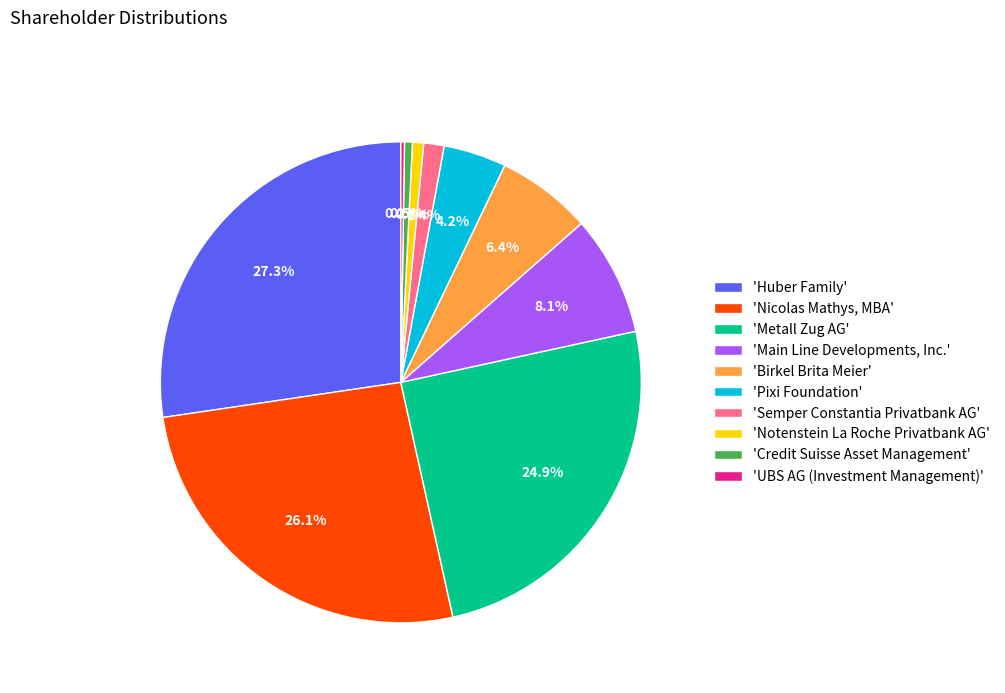

Does any single category account for the majority?

No